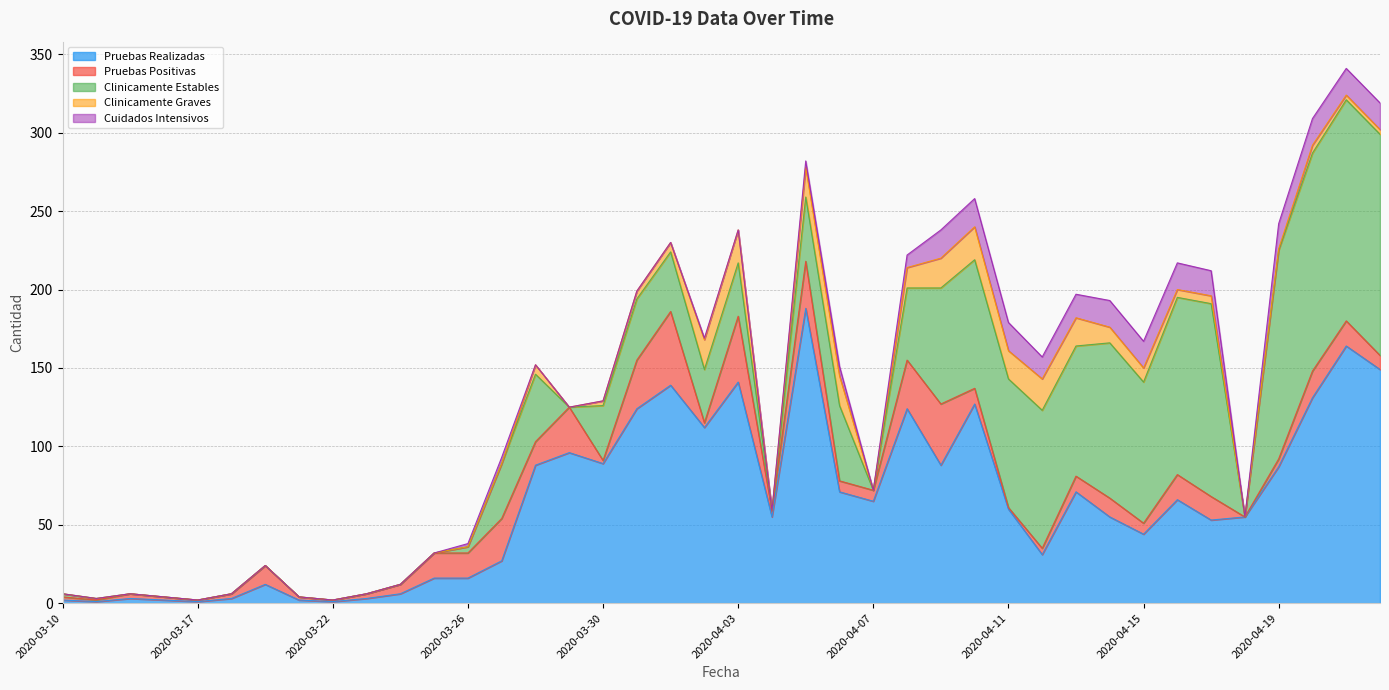

What is the label of the 4th point from the left?

2020-03-16